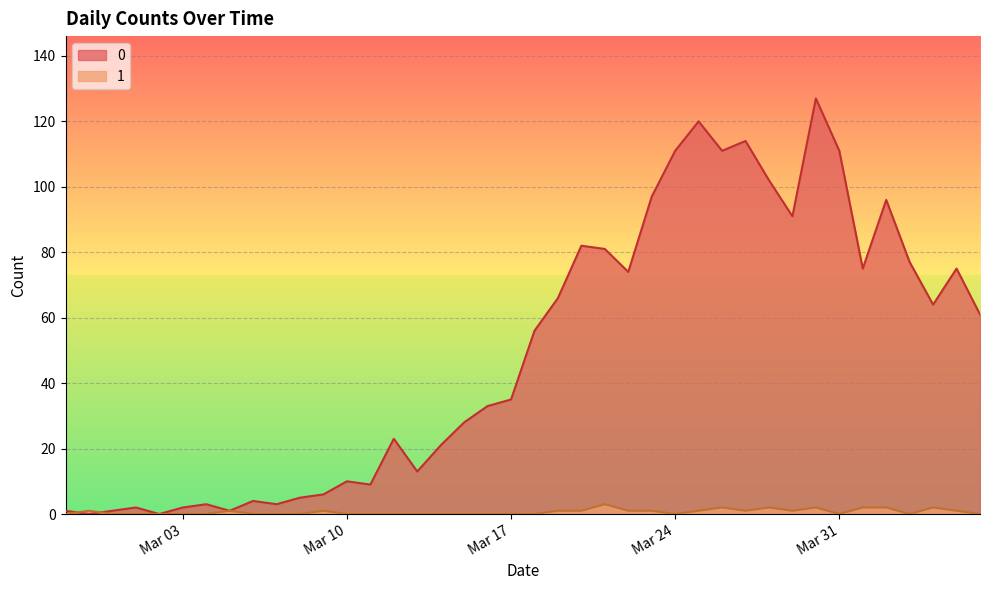

What is the difference between the 1 values at 2020-03-26 and 2020-03-12?

2